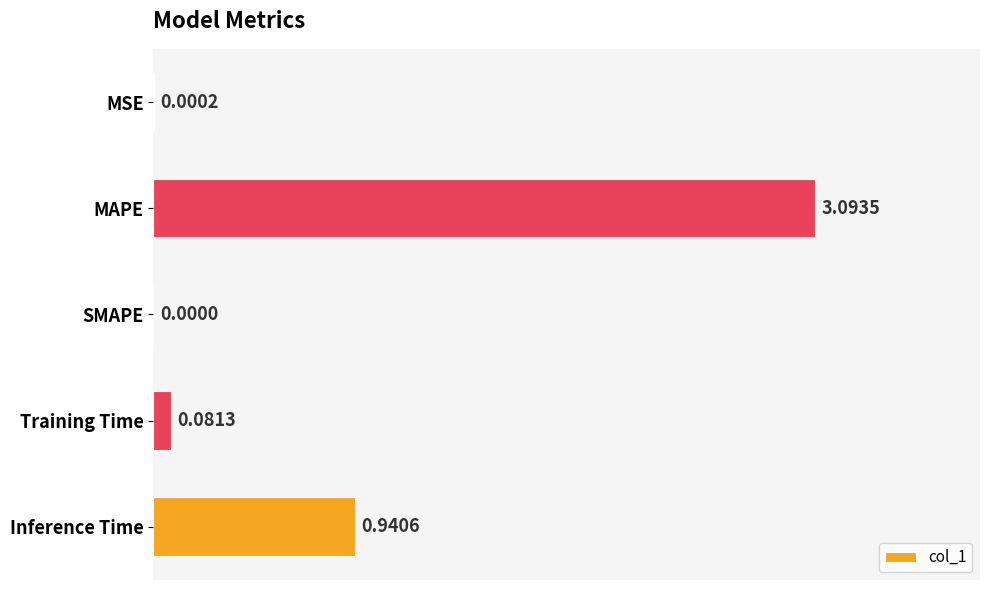

Are the bars horizontal?

Yes